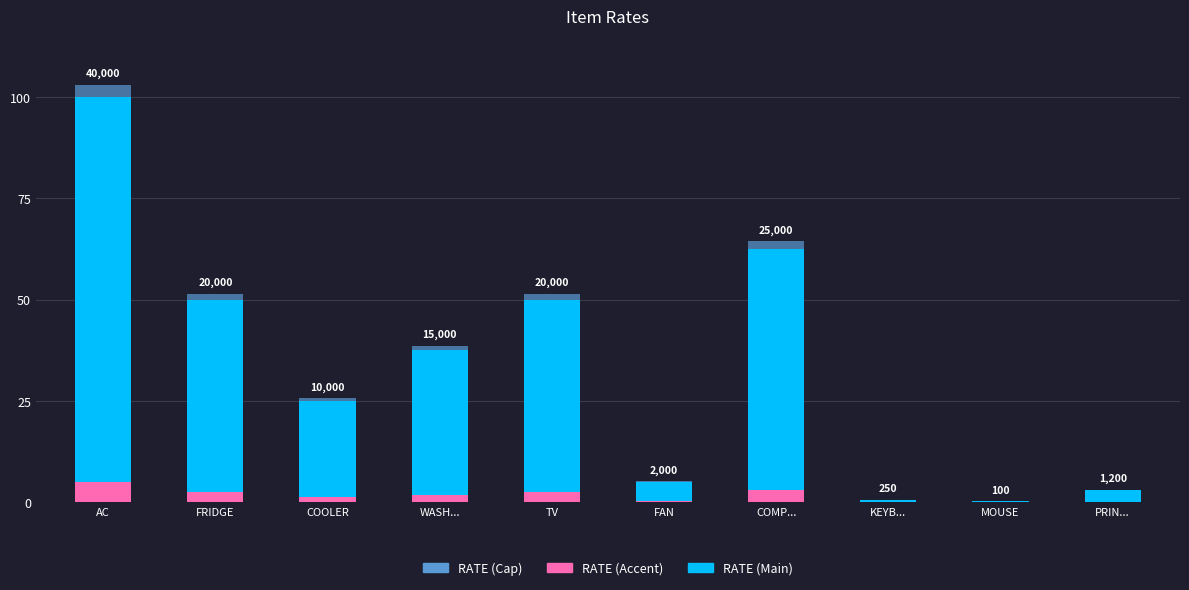

What is the highest value of the RATE (Accent) series?

5.0